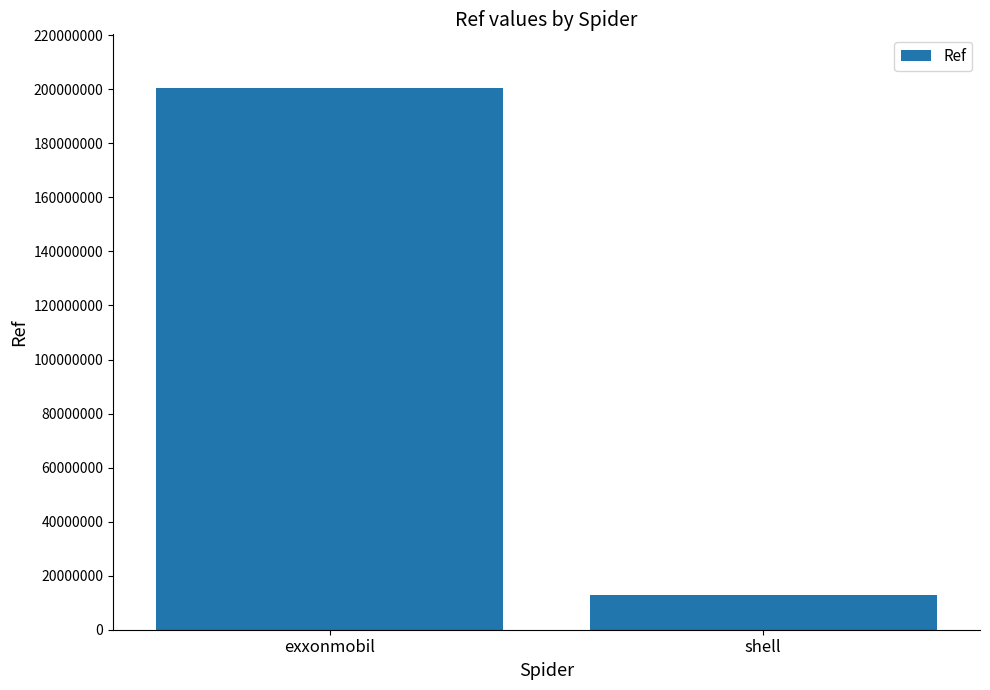

True or false: the data shows 200314047 at exxonmobil.

True